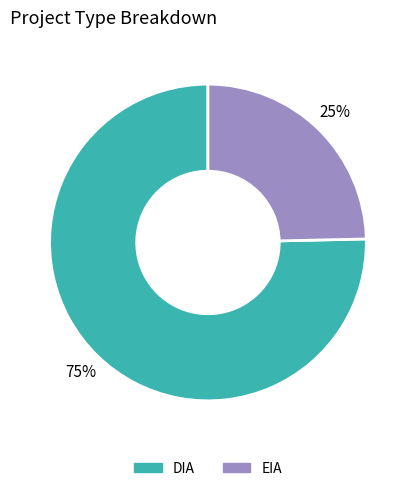

Which category has the biggest portion of the pie?

DIA